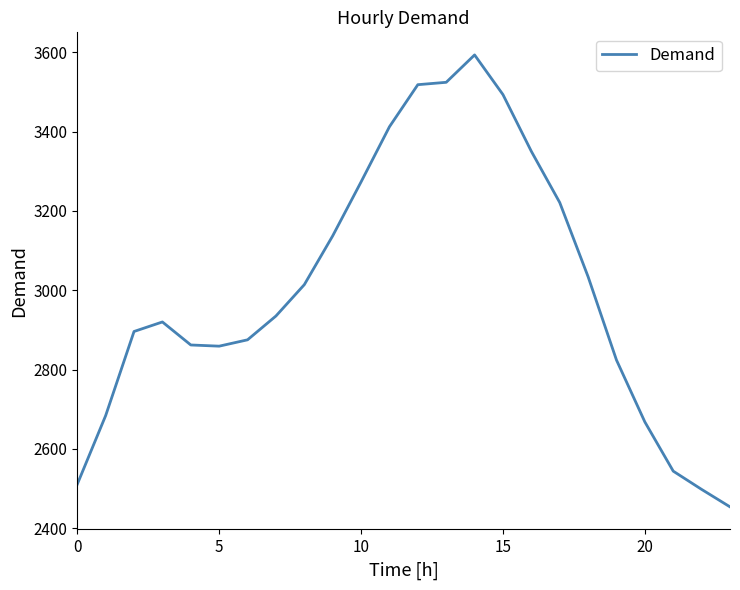

What is the difference between the maximum and minimum values?

1139